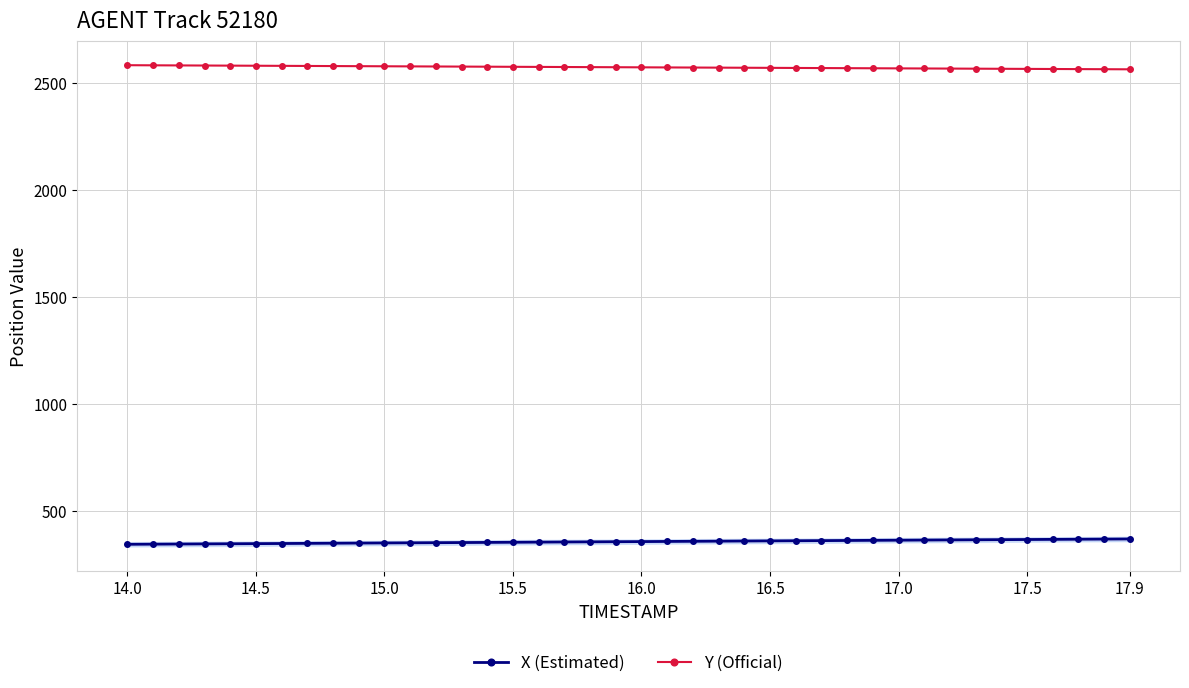

What is the smallest value displayed?

345.7